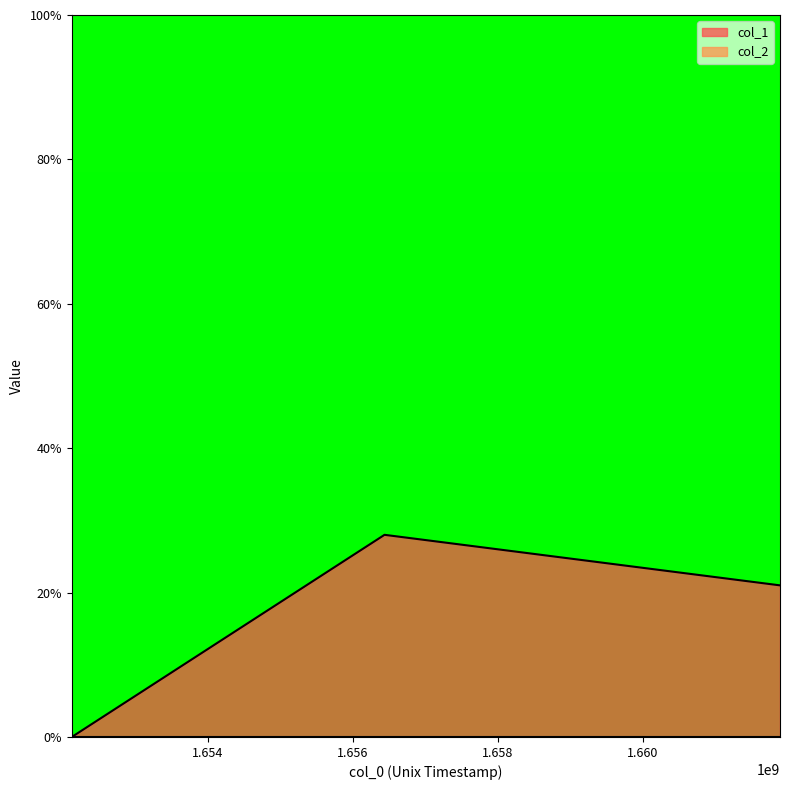

How many lines are shown in the chart?

2